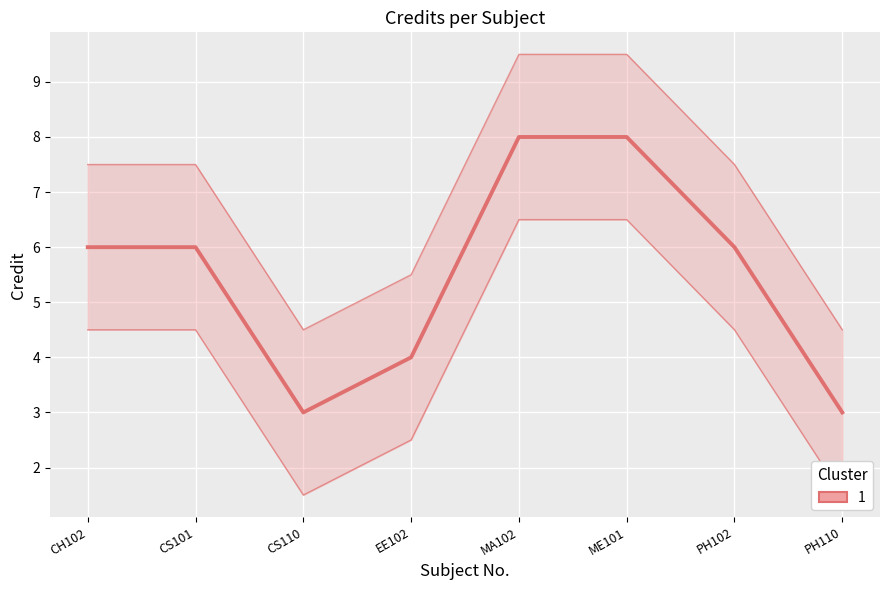

Does the chart display data point markers on the line(s)?

No